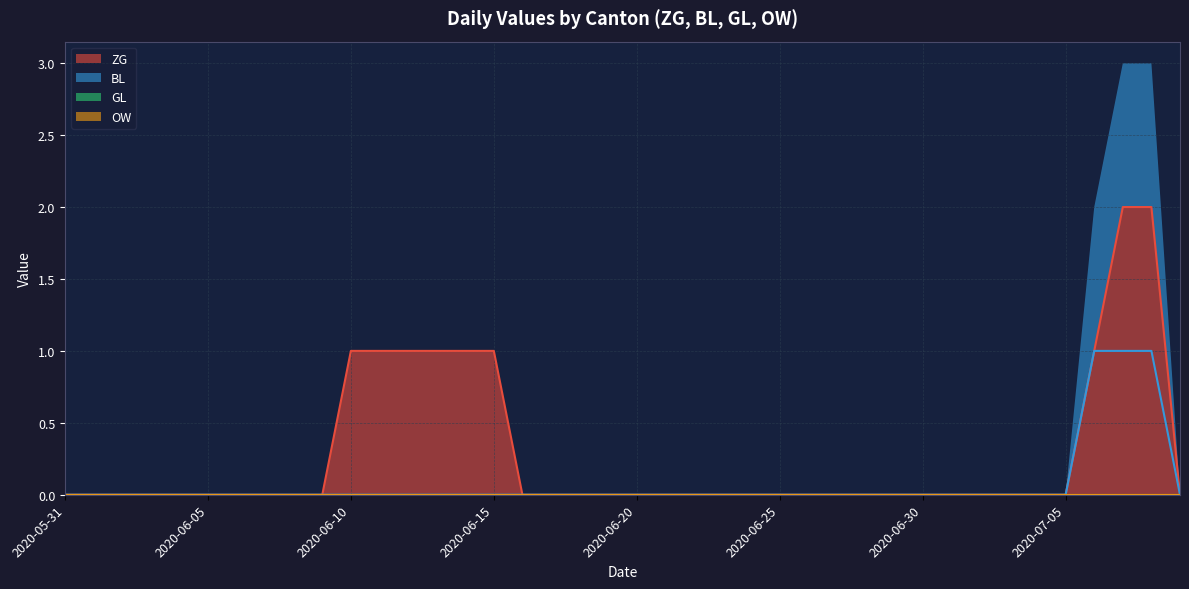

What is the difference between the maximum and minimum values in the ZG series?

2